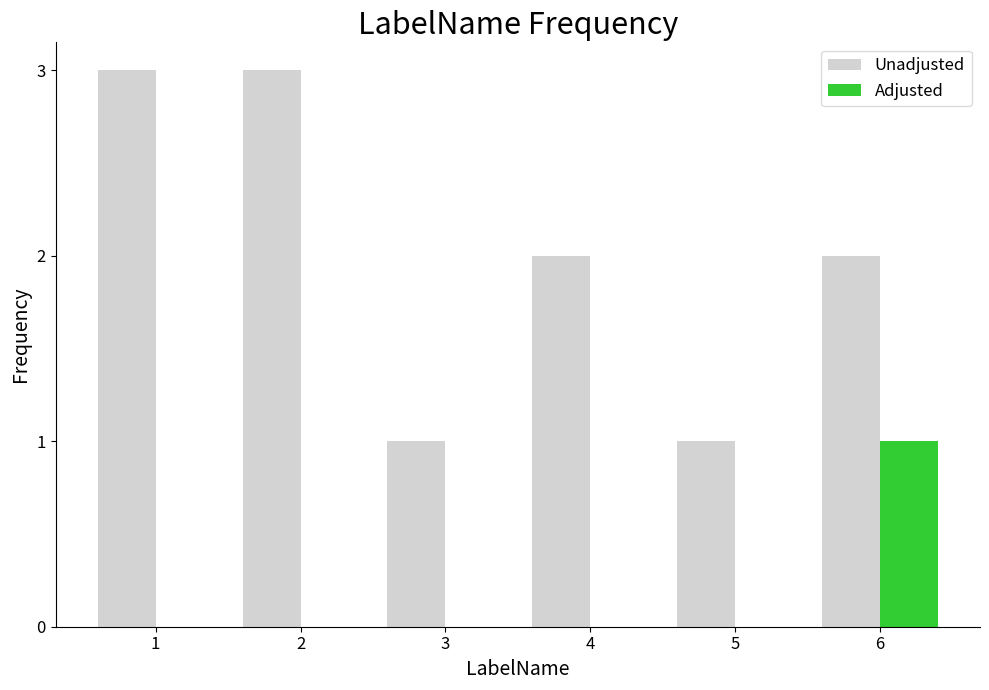

Is it true that Adjusted equals 0 at 1?

True